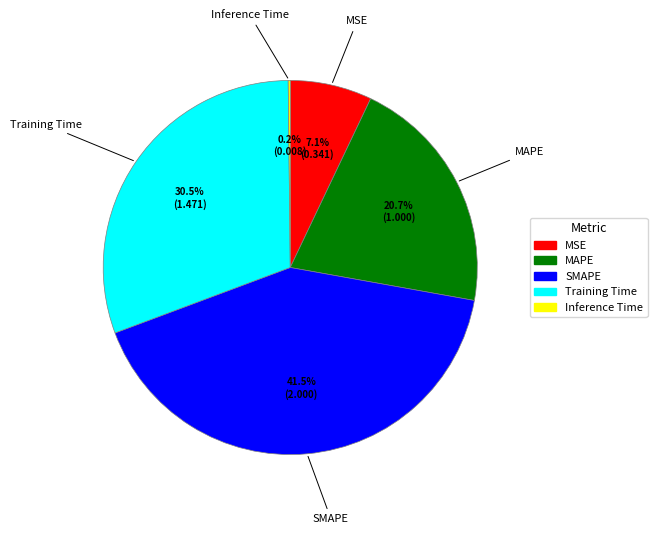

Is there a majority slice in this chart?

No